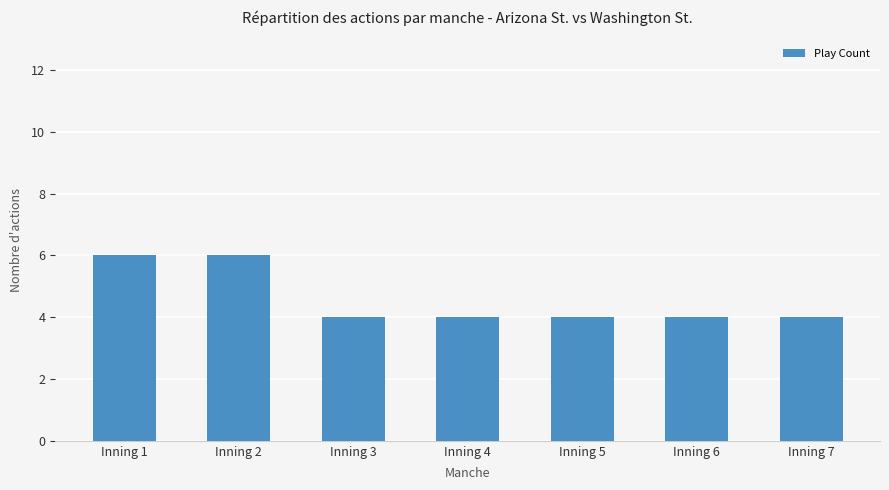

Are the bars horizontal?

No